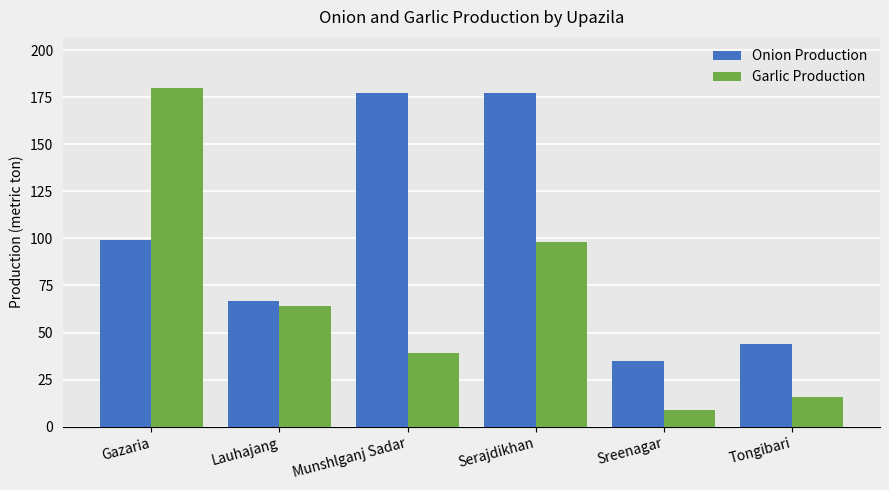

Which series has the largest total across all categories?

Onion Production